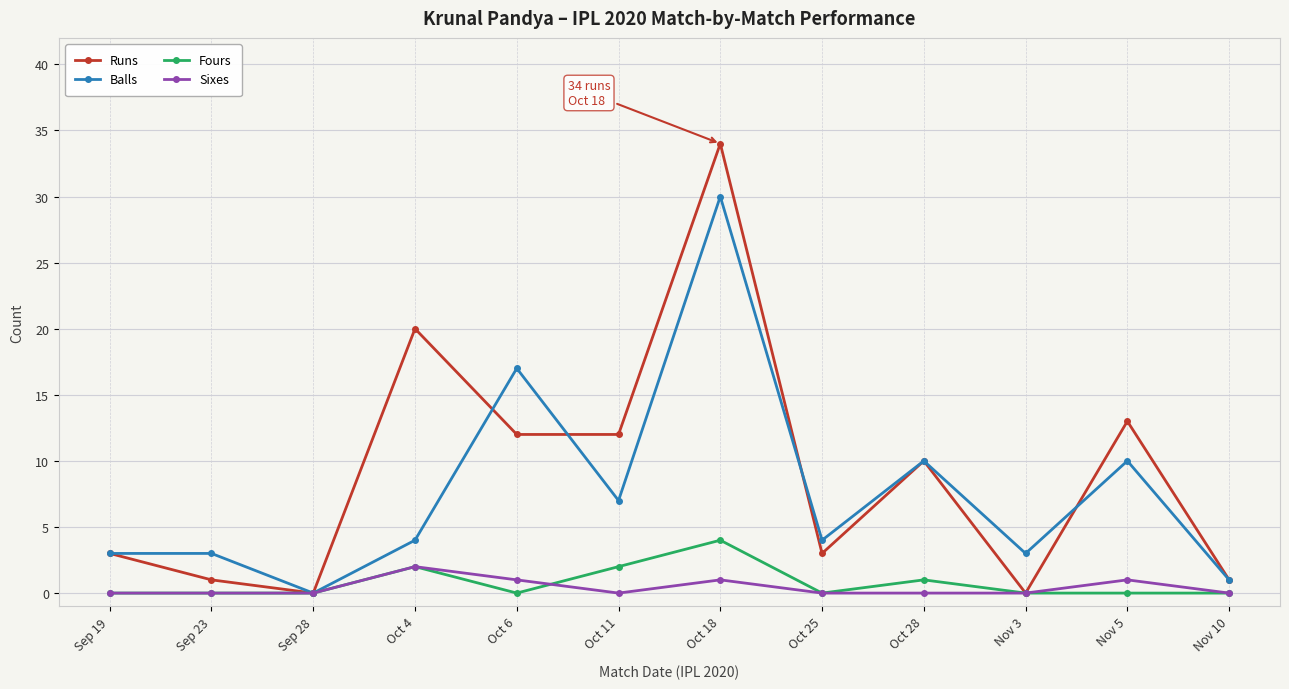

Reading right to left, list all the values displayed in this chart.

Runs: Nov 10=1	Nov 5=13	Nov 3=0	Oct 28=10	Oct 25=3	Oct 18=34	Oct 11=12	Oct 6=12	Oct 4=20	Sep 28=0	Sep 23=1	Sep 19=3
Balls: Nov 10=1	Nov 5=10	Nov 3=3	Oct 28=10	Oct 25=4	Oct 18=30	Oct 11=7	Oct 6=17	Oct 4=4	Sep 28=0	Sep 23=3	Sep 19=3
Fours: Nov 10=0	Nov 5=0	Nov 3=0	Oct 28=1	Oct 25=0	Oct 18=4	Oct 11=2	Oct 6=0	Oct 4=2	Sep 28=0	Sep 23=0	Sep 19=0
Sixes: Nov 10=0	Nov 5=1	Nov 3=0	Oct 28=0	Oct 25=0	Oct 18=1	Oct 11=0	Oct 6=1	Oct 4=2	Sep 28=0	Sep 23=0	Sep 19=0